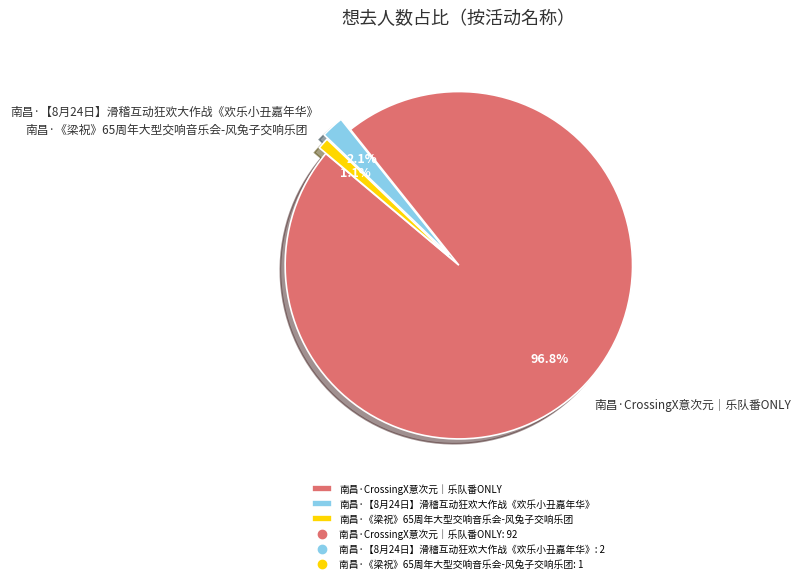

What percentage do 南昌·CrossingX意次元｜乐队番ONLY and 南昌·【8月24日】滑稽互动狂欢大作战《欢乐小丑嘉年华》 together represent?

98.9%